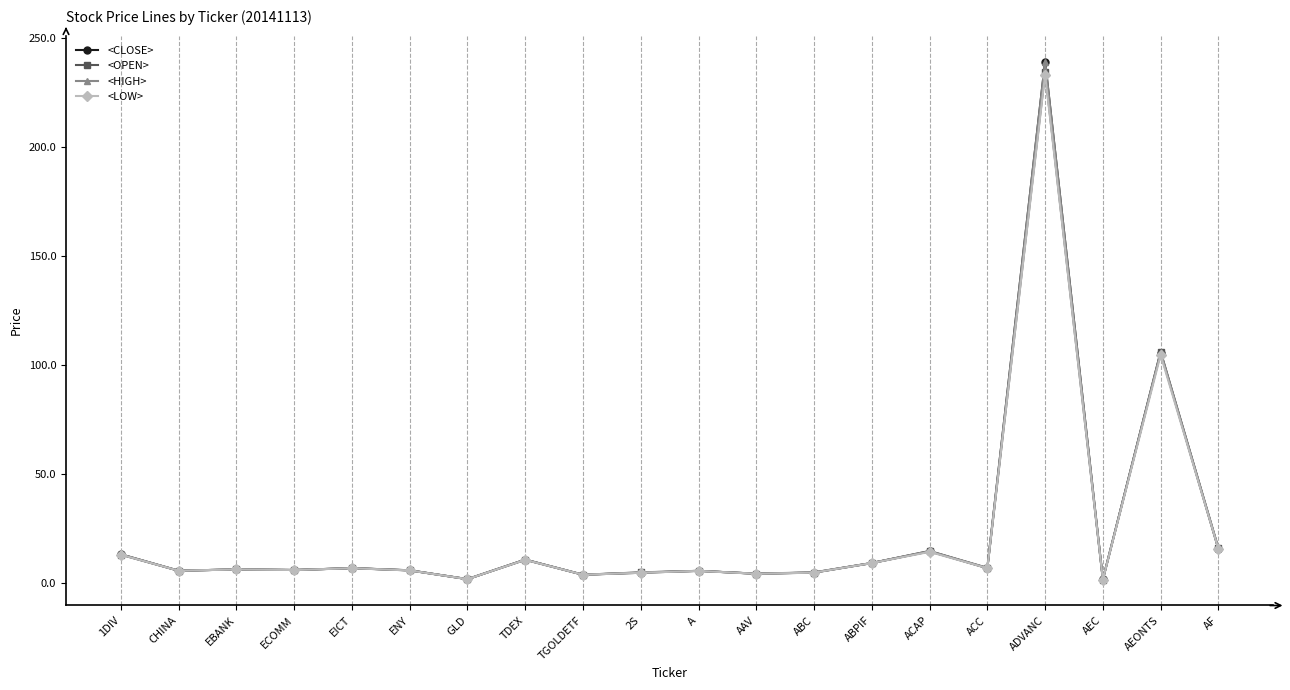

What is the value of the <HIGH> point at the 18th from the left?

1.6